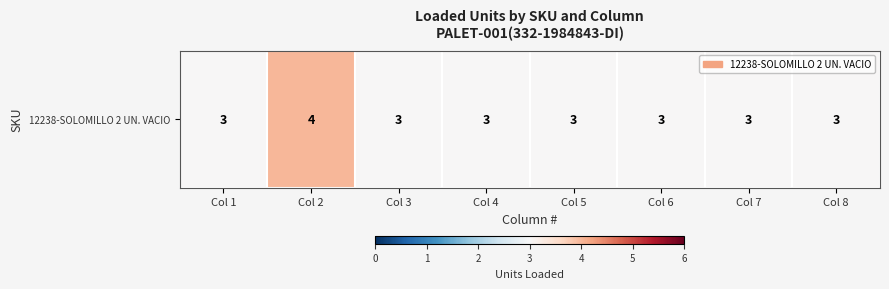

Reading left to right, transcribe all the data shown in this chart.

3	4	3	3	3	3	3	3